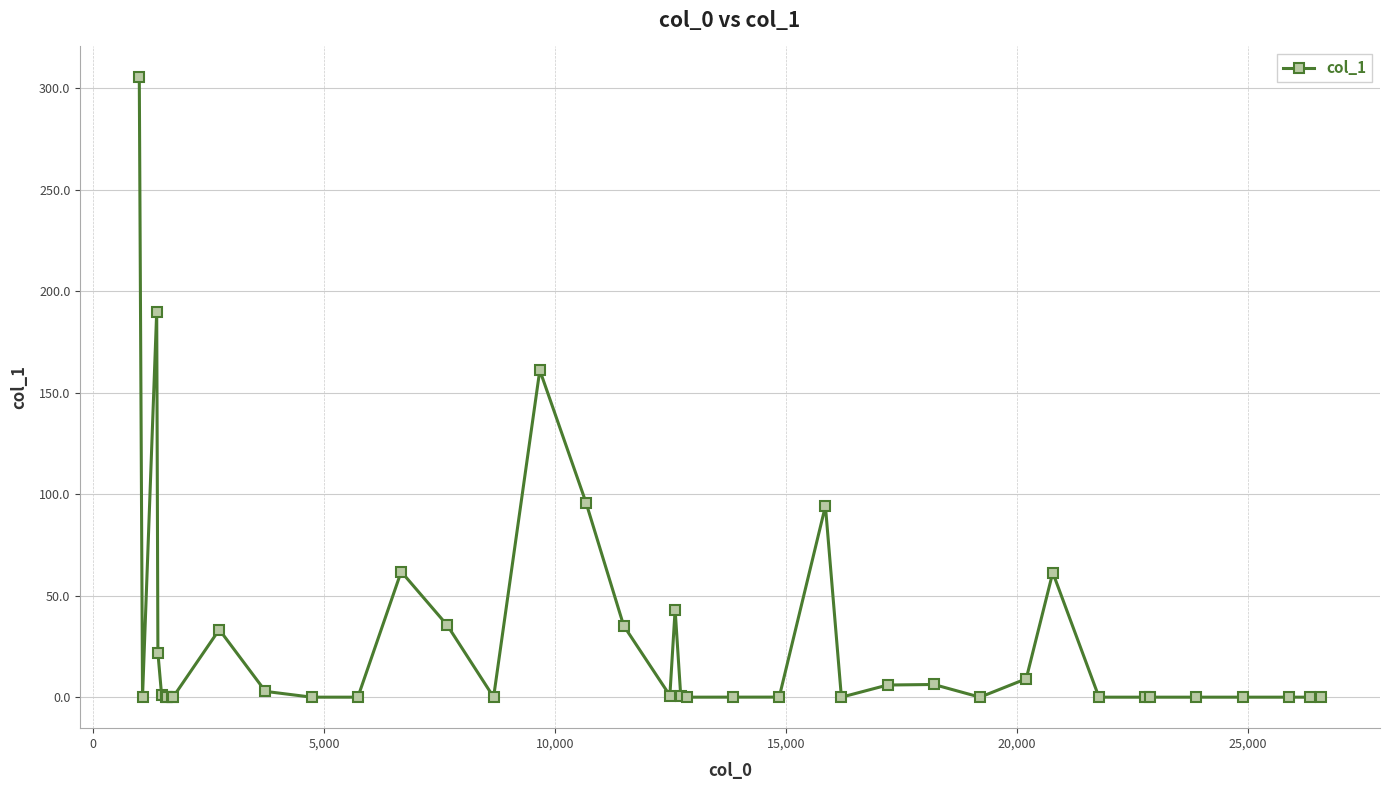

What is the difference between the second highest and second lowest values?

190.0